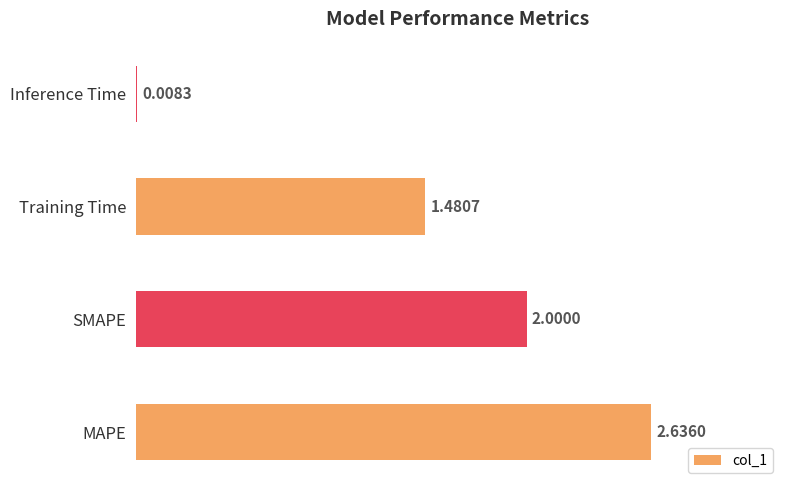

Are the bars grouped side by side (vs. stacked)?

No